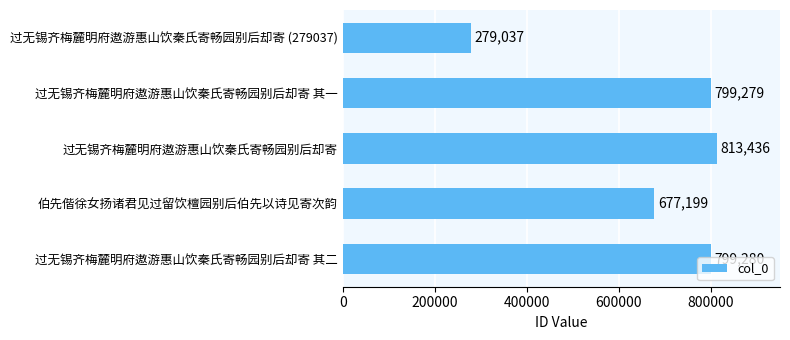

What is the minimum value shown in the chart?

279037